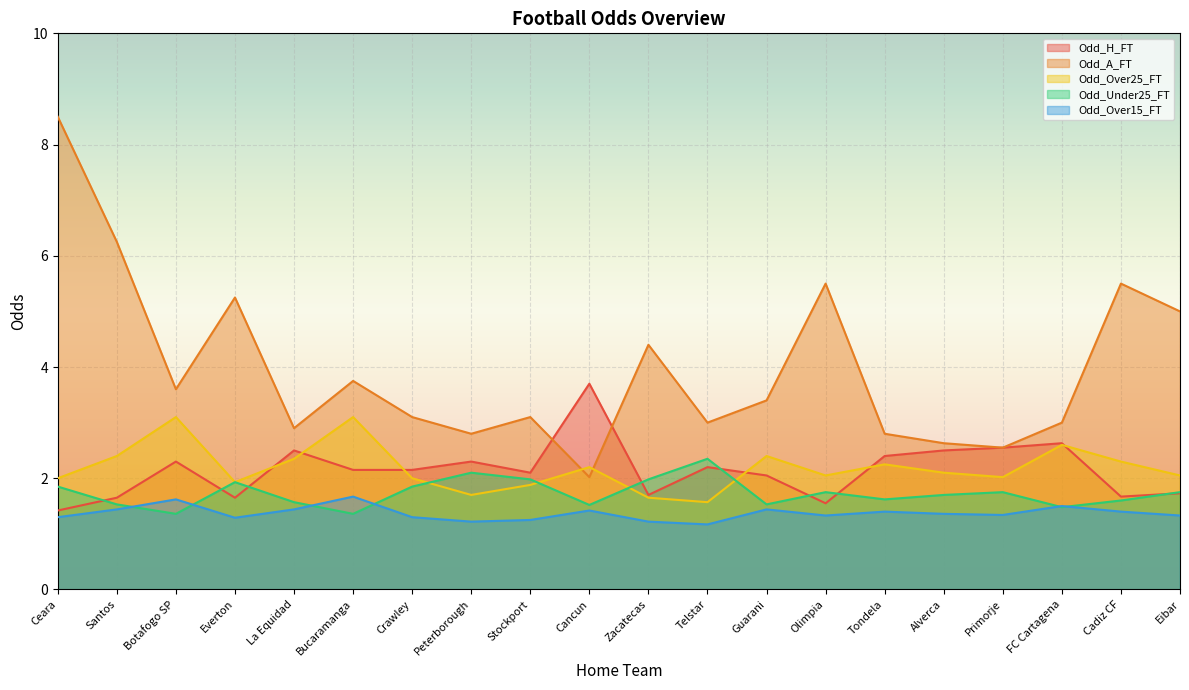

The value of Odd_H_FT at Stockport is 2.1. True or false?

True